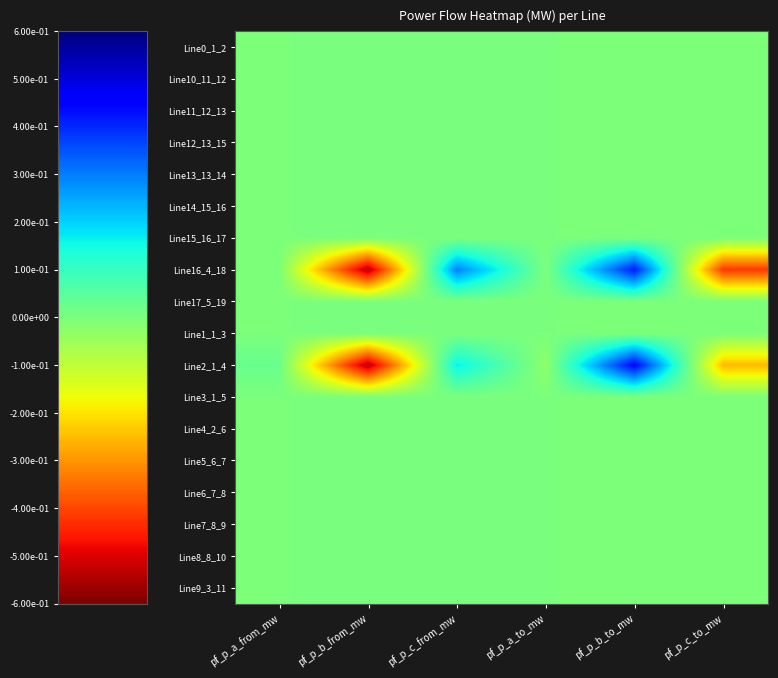

What is the minimum value shown in the chart?

-0.5